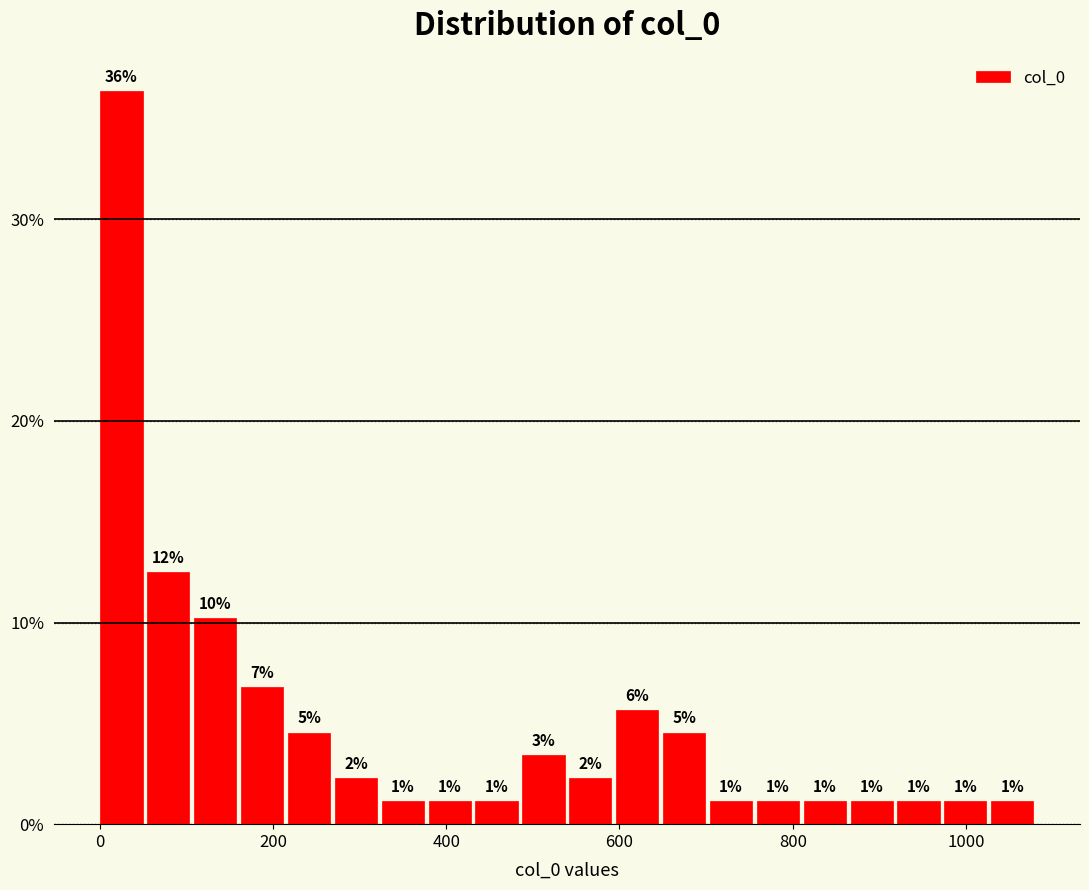

Read against the x-axis, roughly where is the centre of the tallest bar?

20